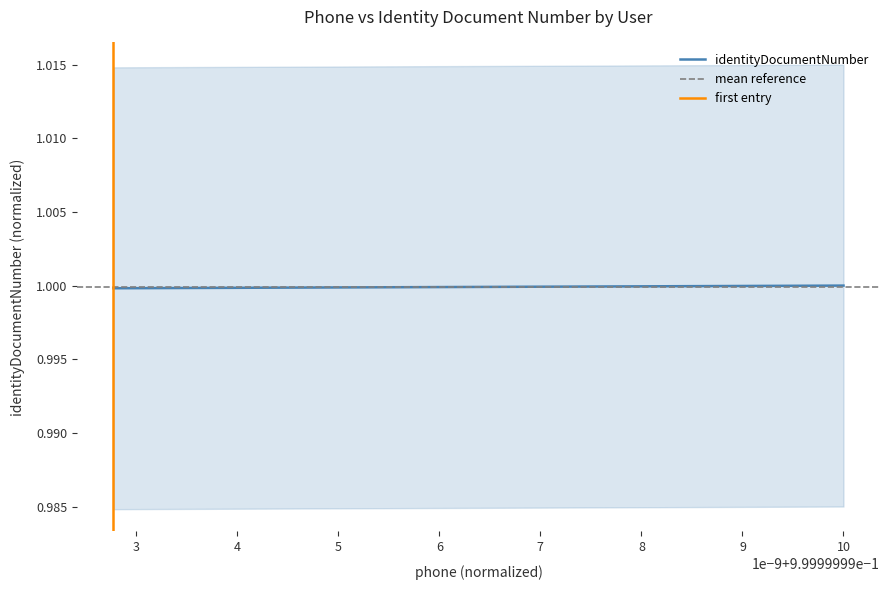

Is it true that the value at user7 is 1.0?

True